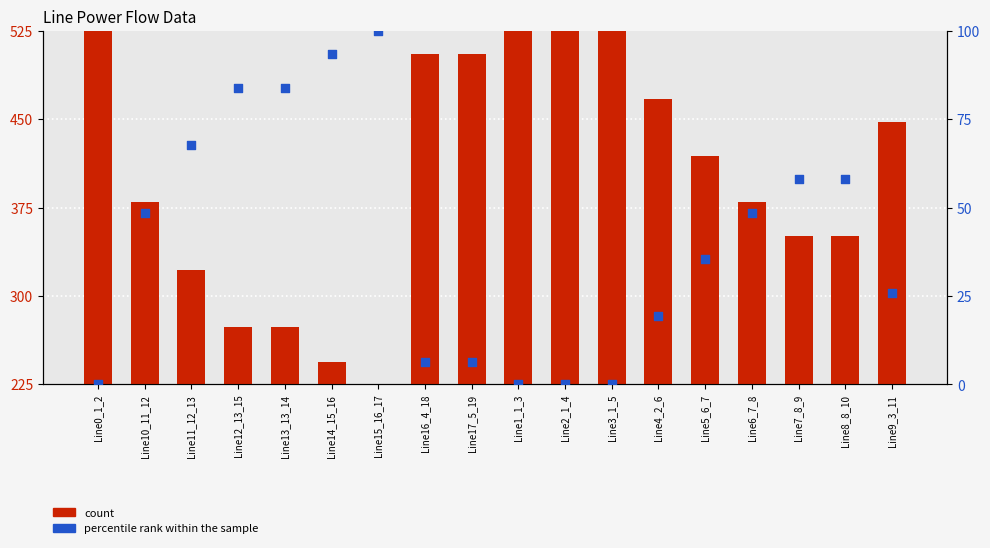

At how many categories does at least one series exceed 422?

8